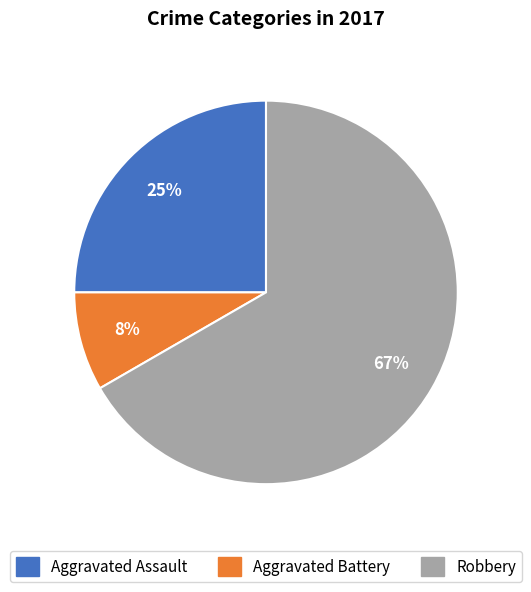

Do Robbery and Aggravated Battery together represent more than half of the pie?

Yes